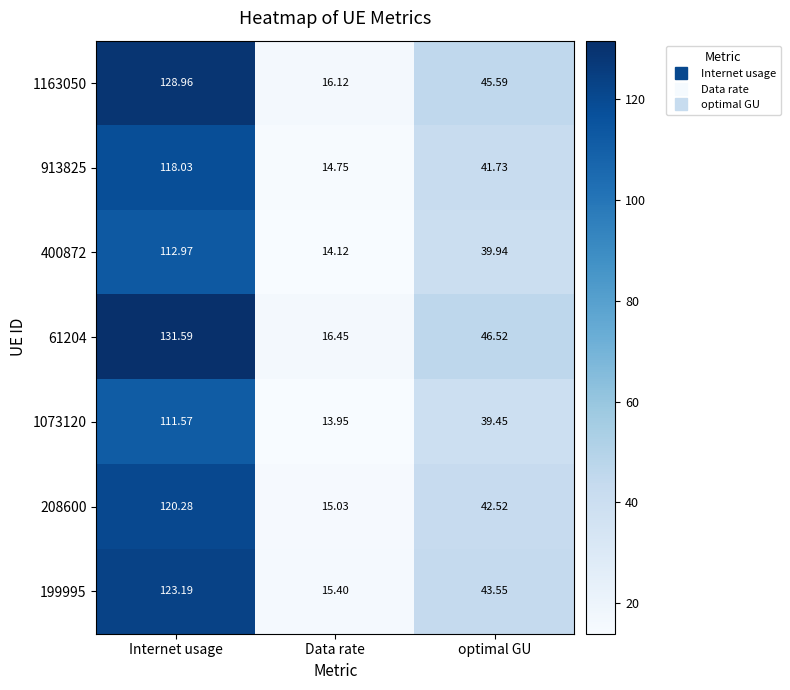

Where is 208600 nearest to the value 67?

optimal GU